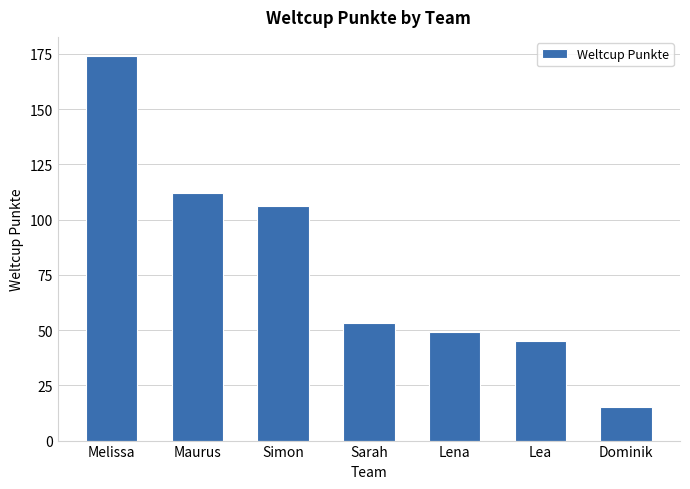

Which category has the highest value across all series?

Melissa